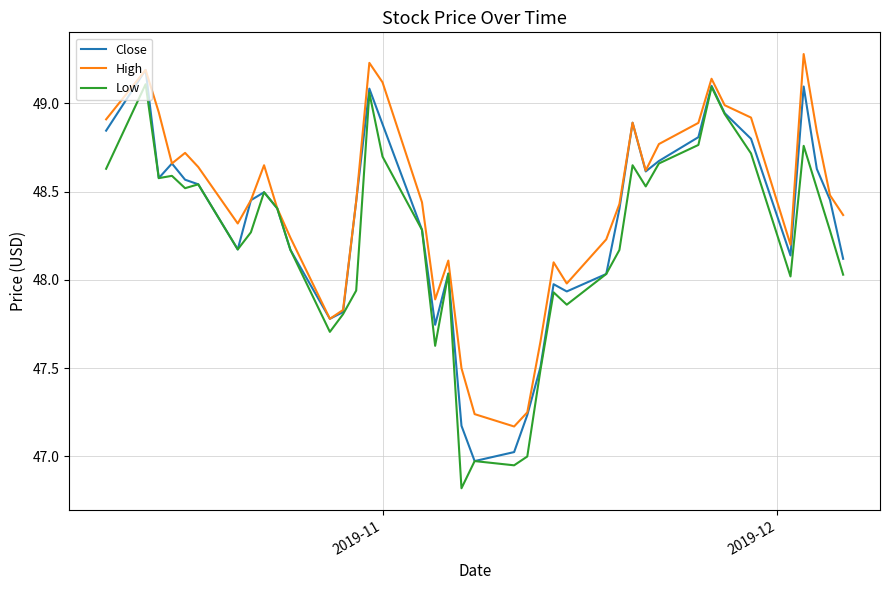

Is this an area chart (filled region under the line)?

No